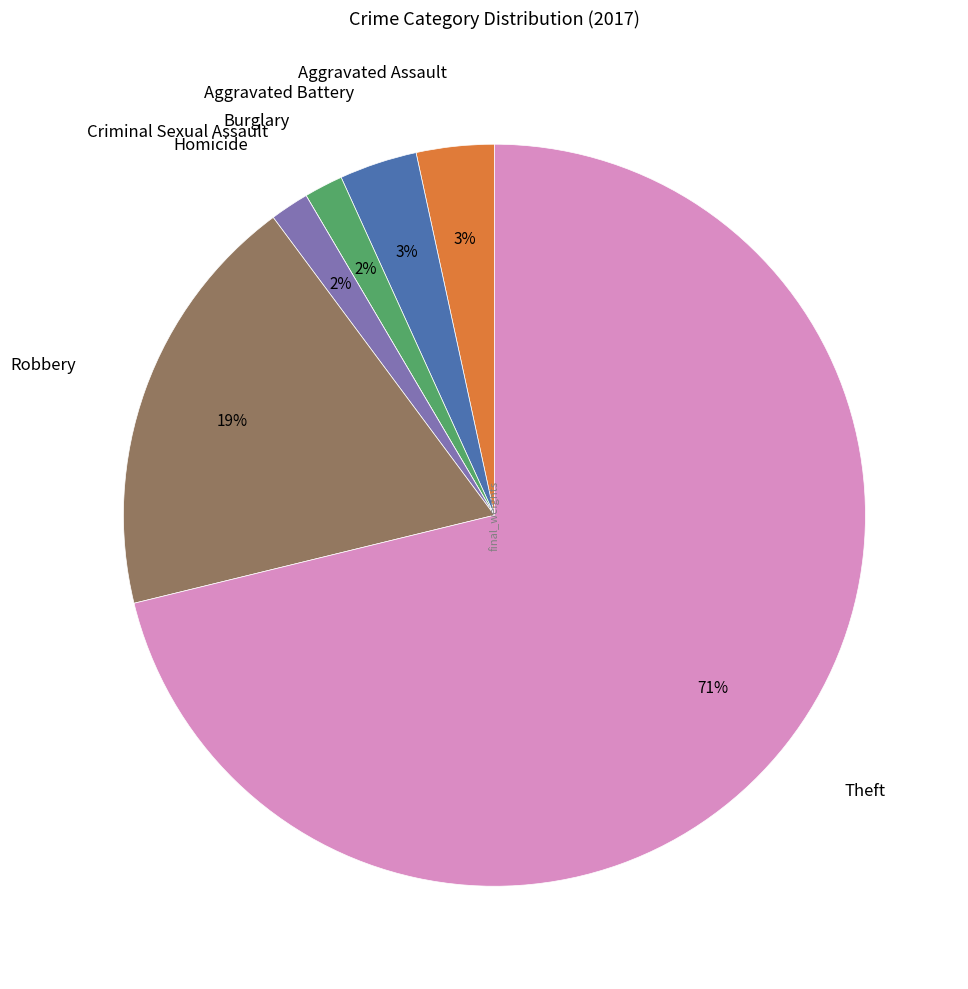

True or false: Robbery accounts for 19% of the total.

True